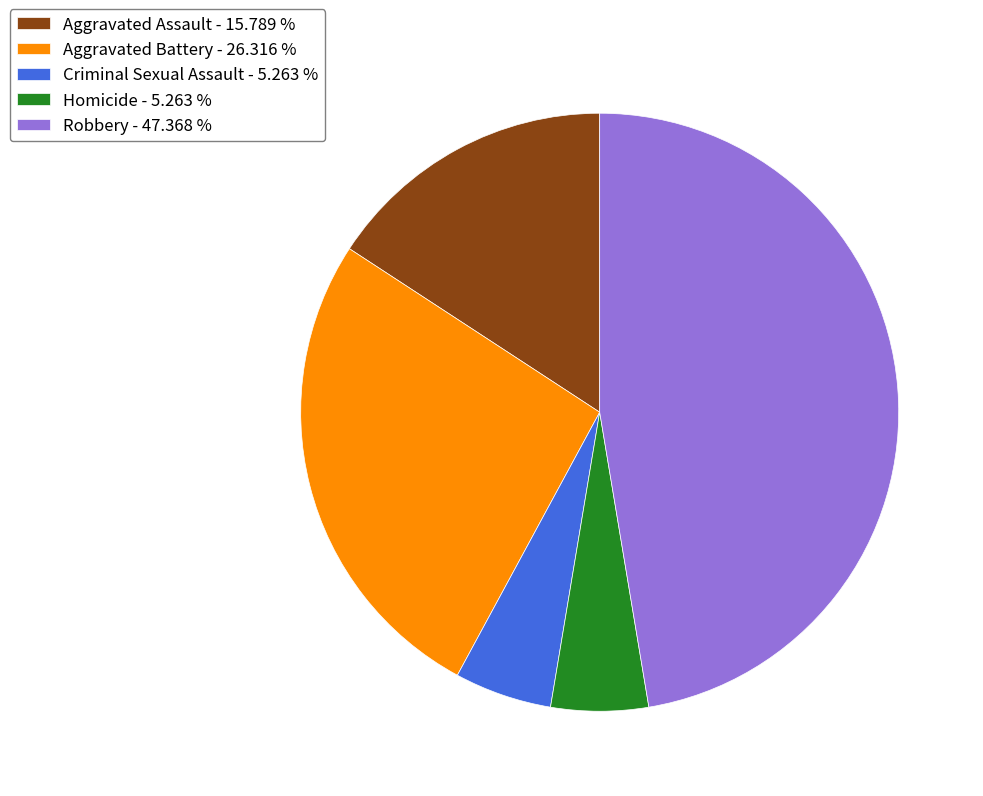

How many slices are in this pie chart?

5